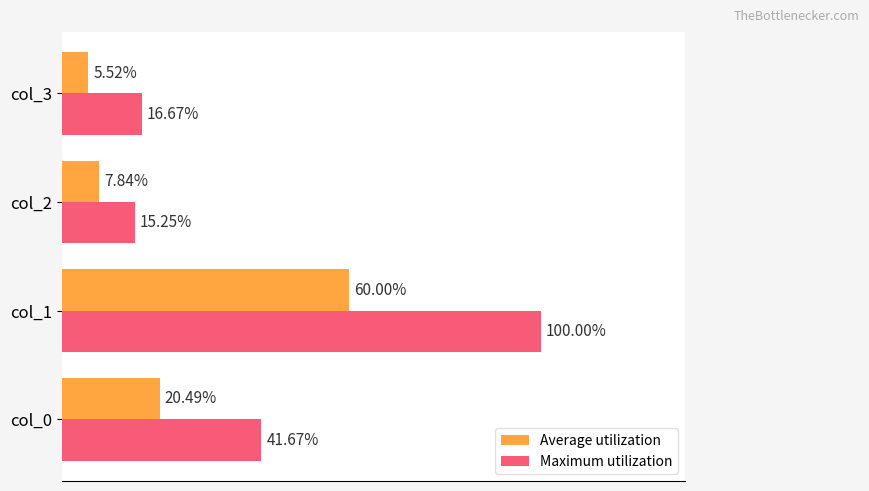

What are all the series names shown in the legend?

Average utilization, Maximum utilization